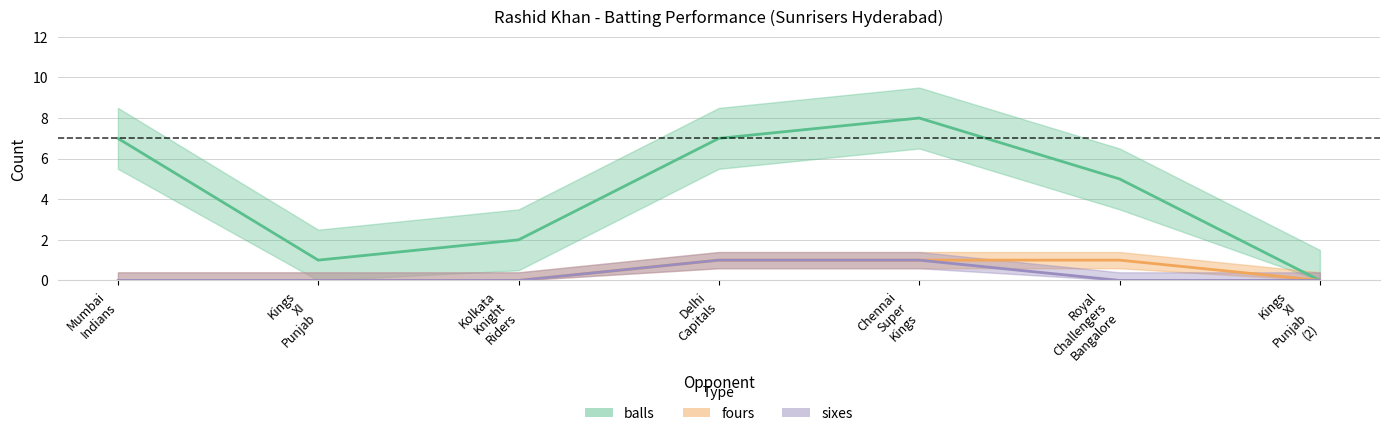

At which category does the chart reach its peak across all series?

Chennai Super Kings